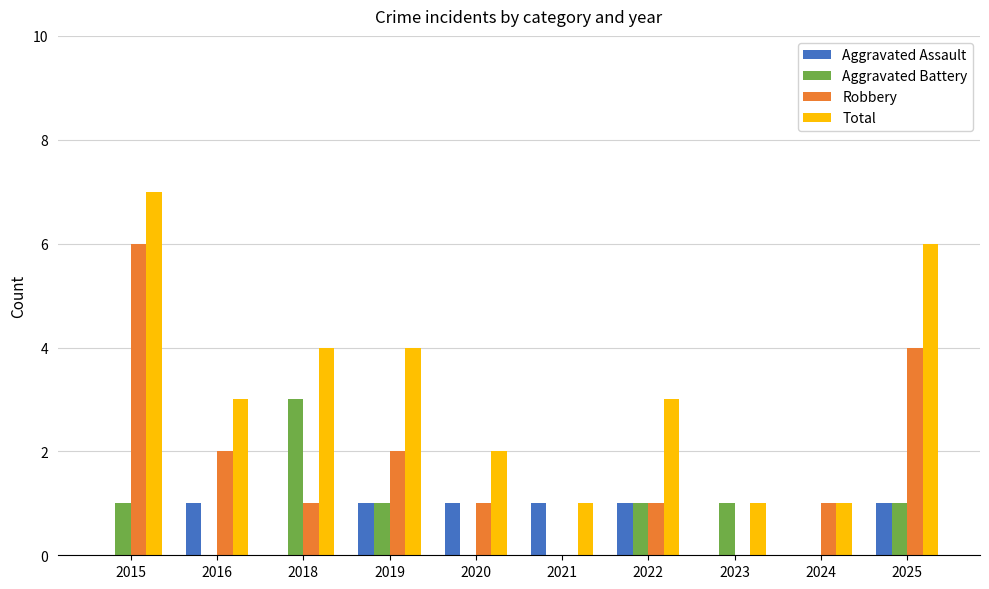

What are all the series names shown in the legend?

Aggravated Assault, Aggravated Battery, Robbery, Total